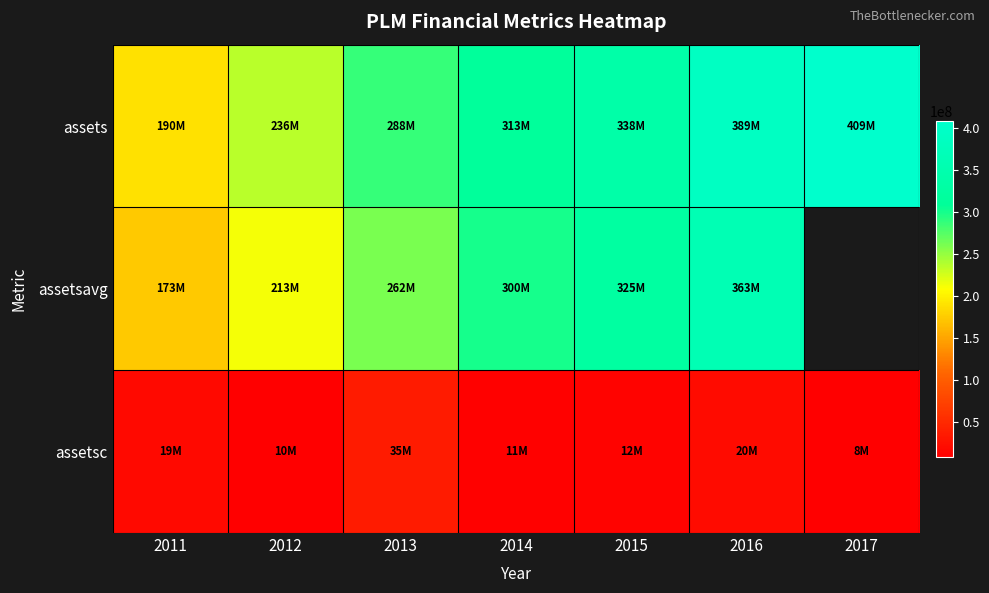

Is it true that assetsavg equals 363354500.0 at 2016?

True